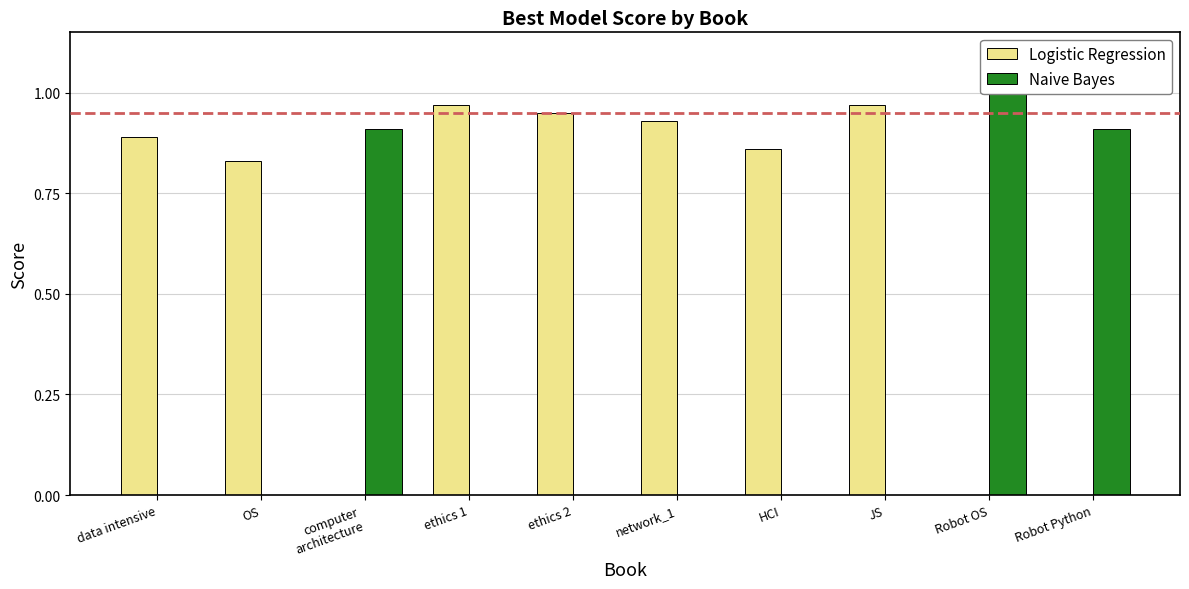

Reading right to left, list all the values displayed in this chart.

Logistic Regression: 0.0	0.0	1.0	0.9	0.9	0.9	1.0	0.0	0.8	0.9
Naive Bayes: 0.9	1.0	0.0	0.0	0.0	0.0	0.0	0.9	0.0	0.0